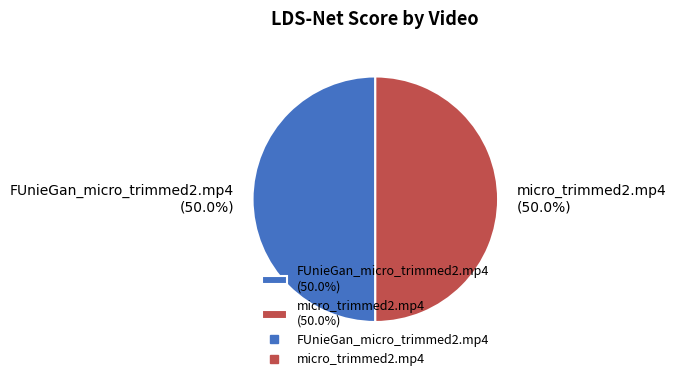

Count the number of slices in the pie.

2